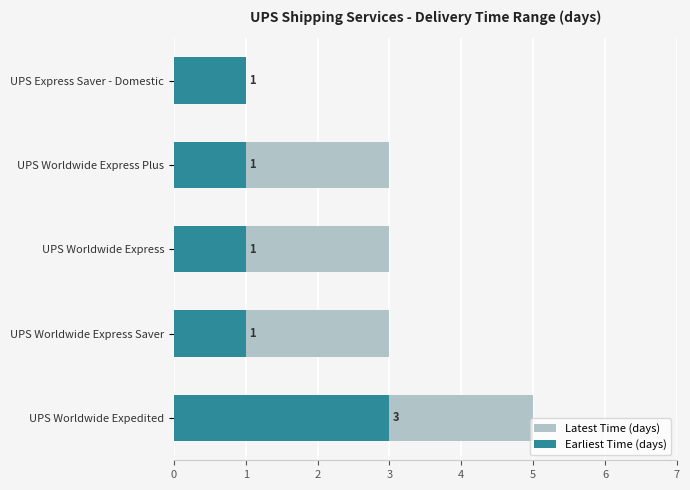

How many bars are there in each group?

2